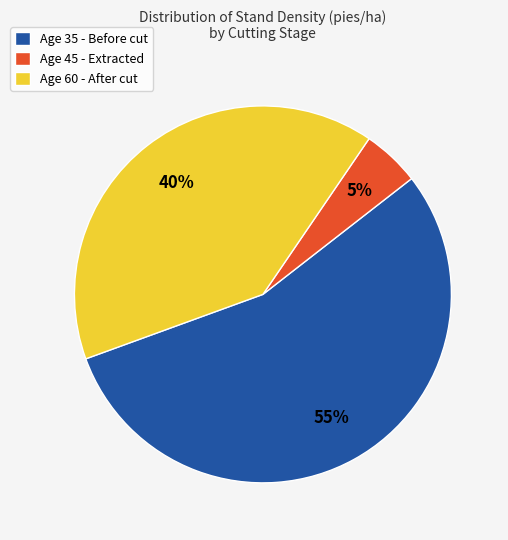

How many slices are in this pie chart?

3